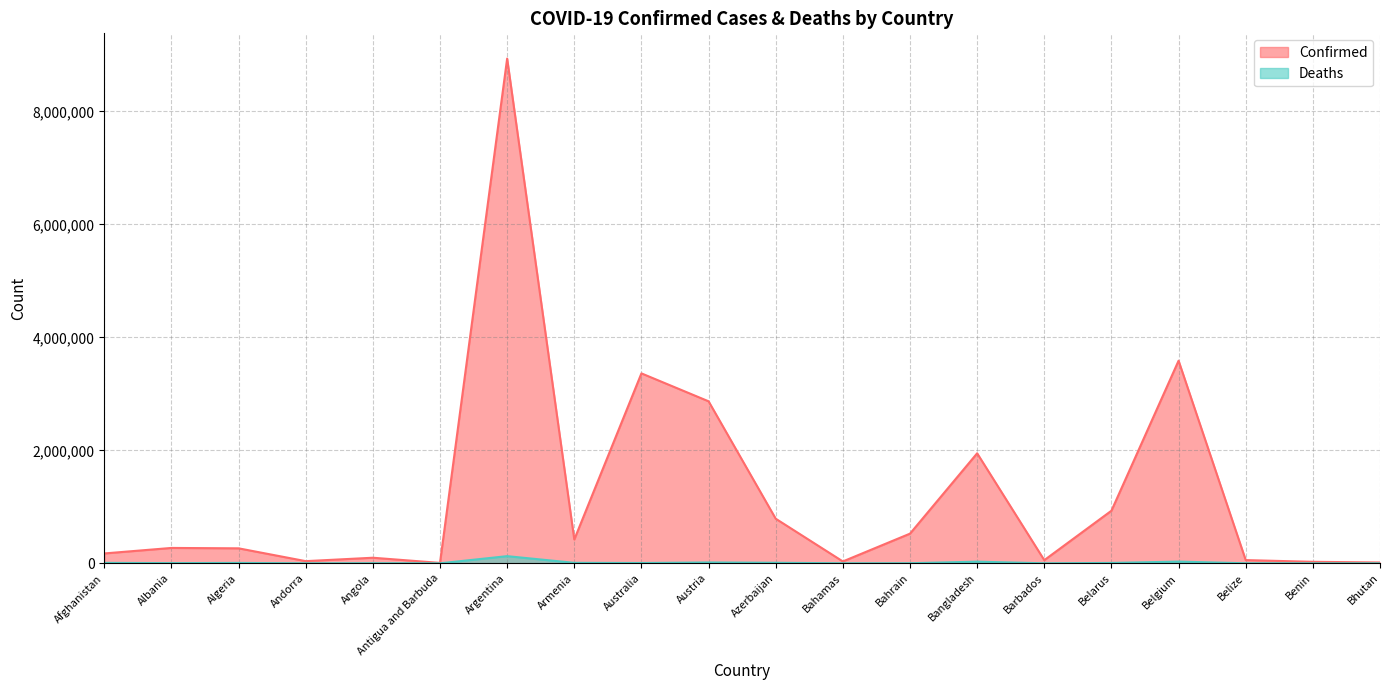

What is the maximum value for Confirmed?

8934328